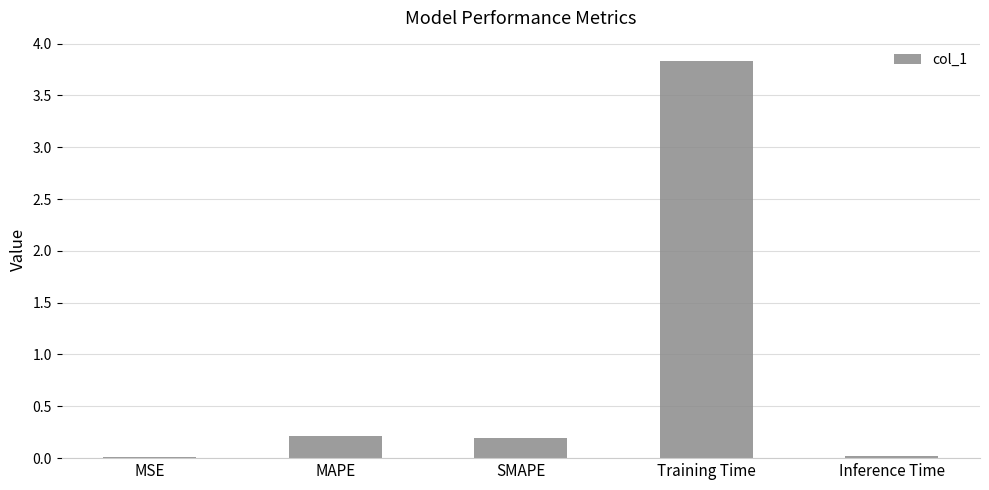

How many categories are shown in the chart?

5